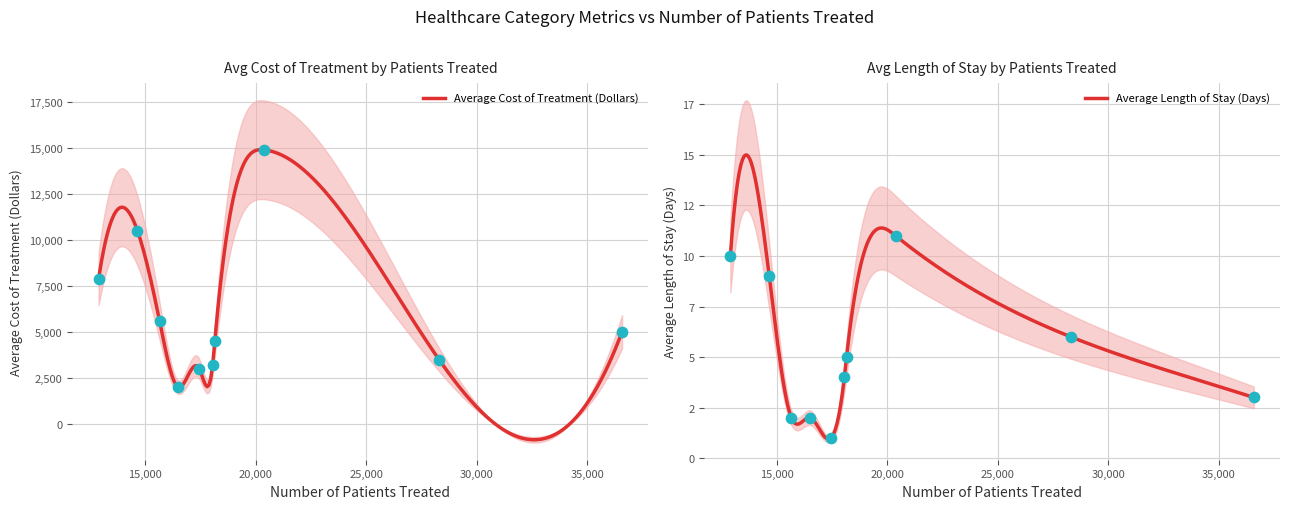

Which series has the largest total across all categories?

Average Cost of Treatment (Dollars)